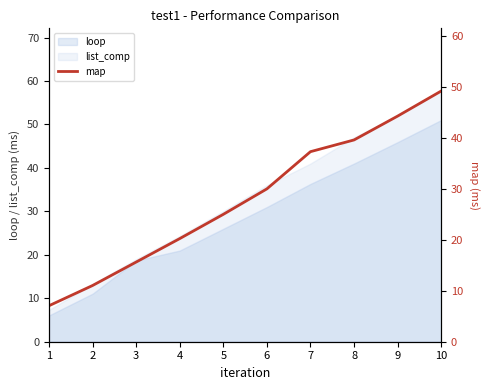

How many lines are shown in the chart?

1